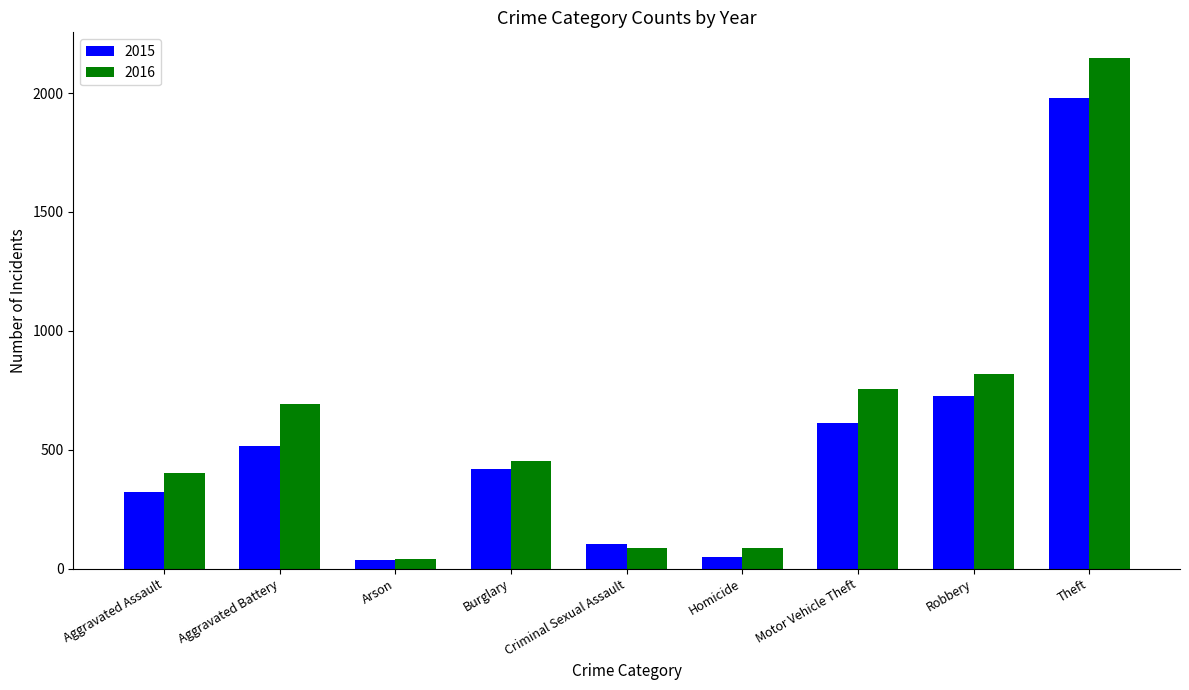

What is the spread (max minus min) of values at Robbery?

93